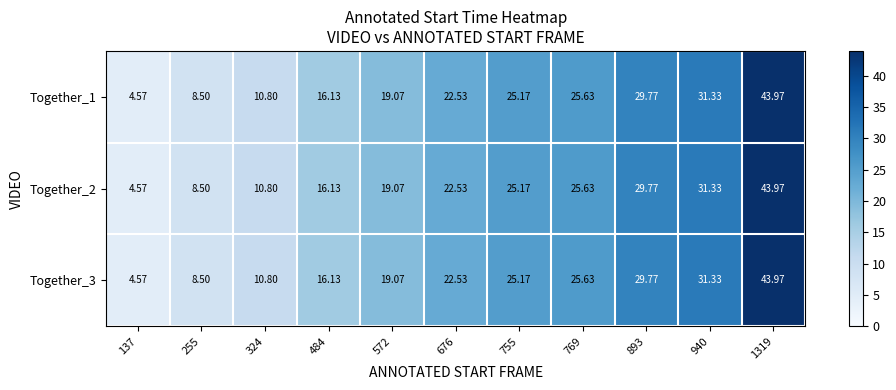

Is the value of Together_1 at 1319 greater than the value of Together_2 at 676?

Yes